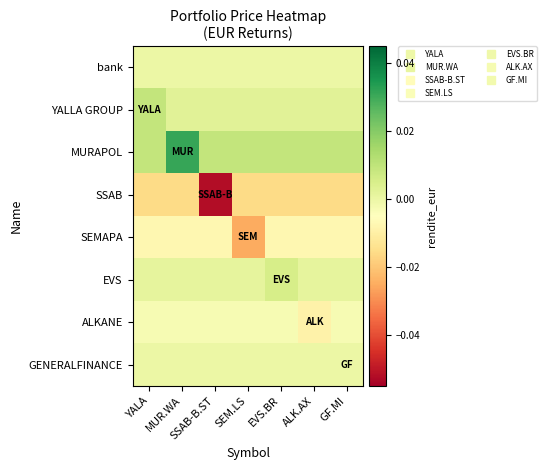

Rank the series at YALA from lowest to highest value.

SSAB, SEMAPA, ALKANE, GENERALFINANCE, bank, EVS, YALLA GROUP, MURAPOL